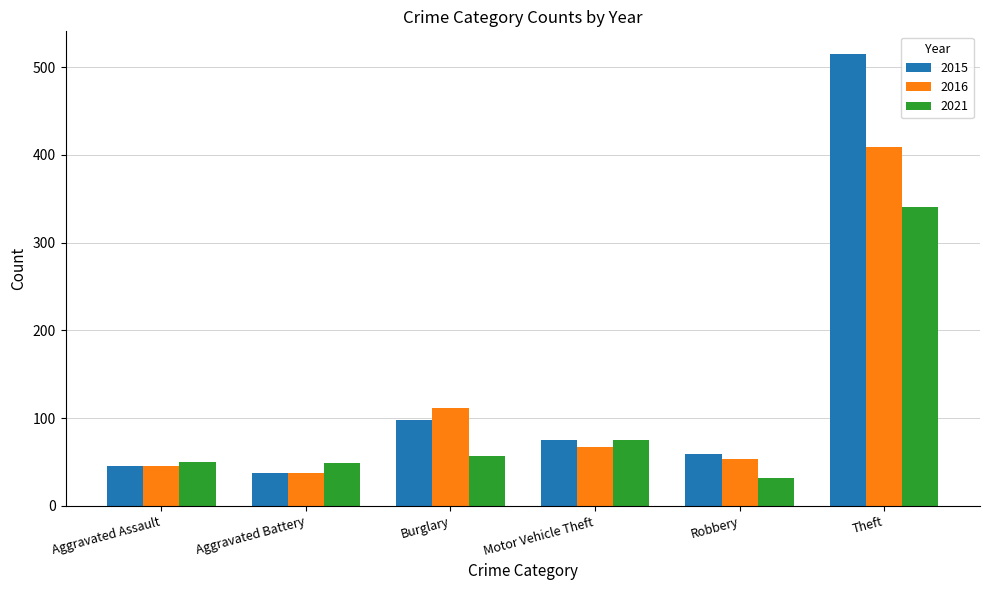

Rank the series by their average value, from lowest to highest.

2021, 2016, 2015